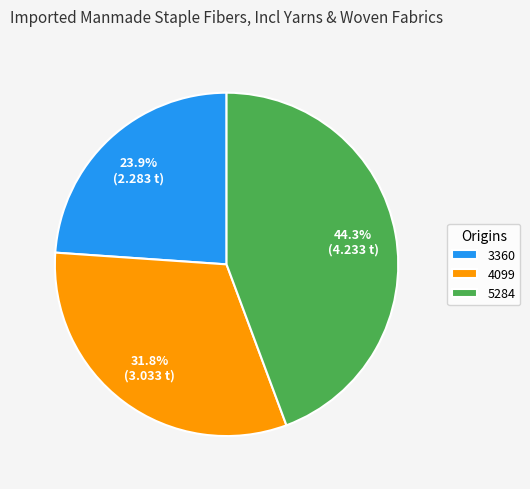

Rank the categories by value from lowest to highest.

3360, 4099, 5284